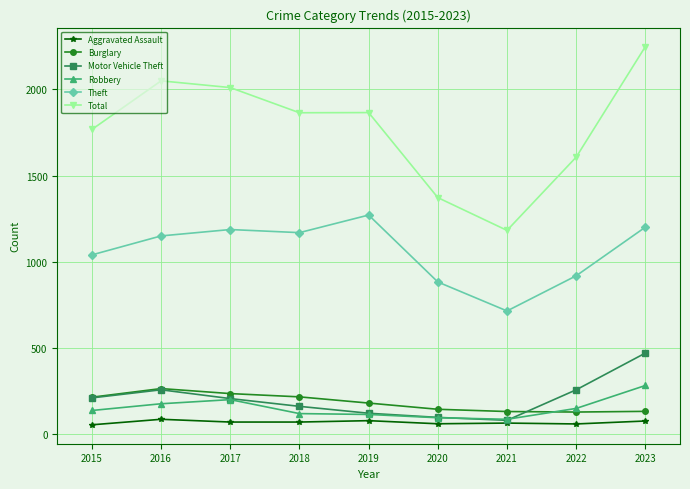

True or false: Theft and Total intersect in this chart.

False